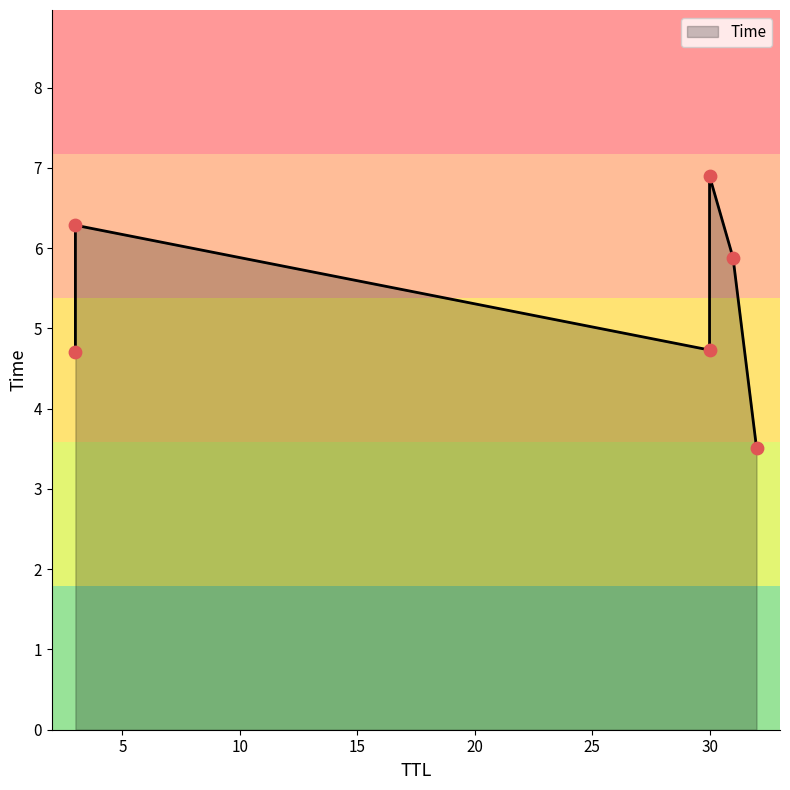

What is the change in value from 3 to 31?

+1.2